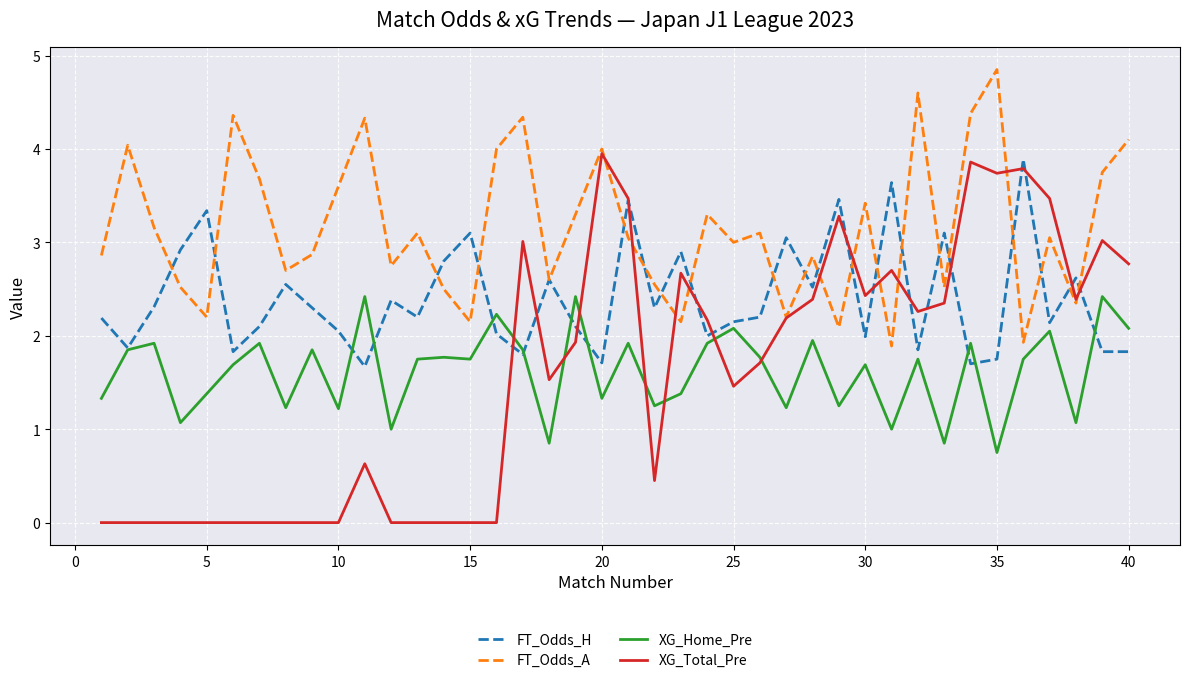

Which series has the largest total across all categories?

FT_Odds_A